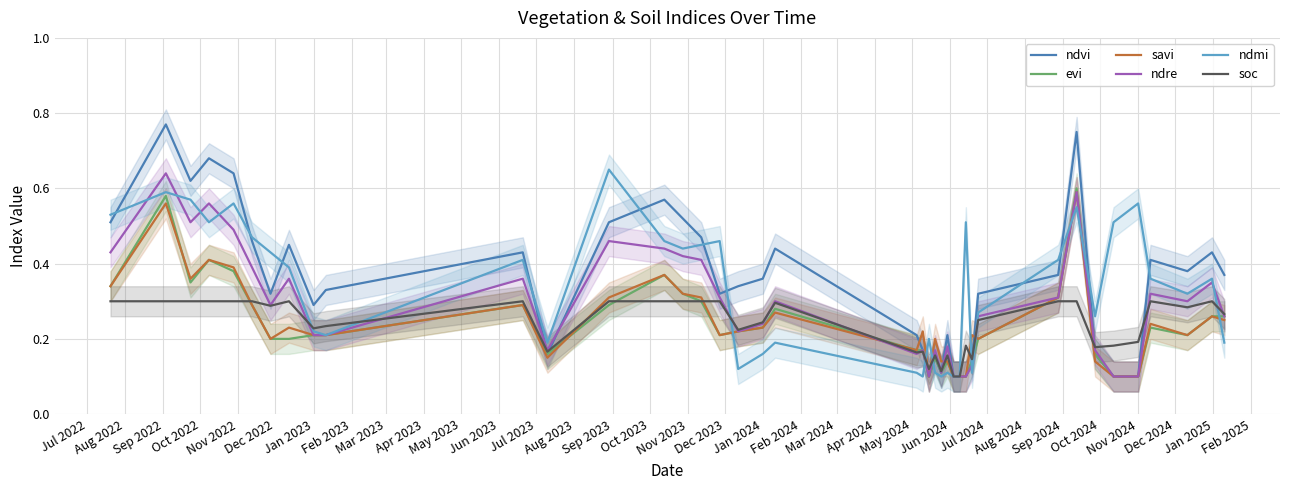

How many soc values are between 0 and 1?

40